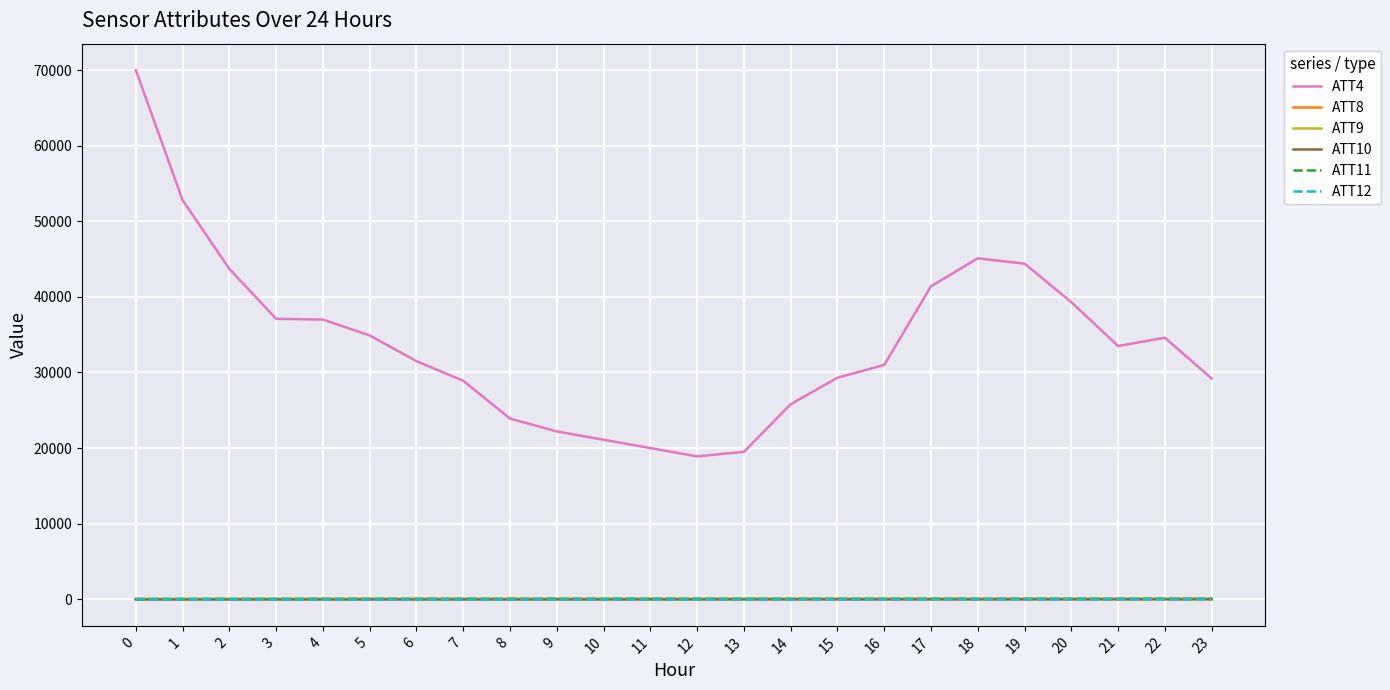

True or false: ATT4 and ATT9 intersect in this chart.

False